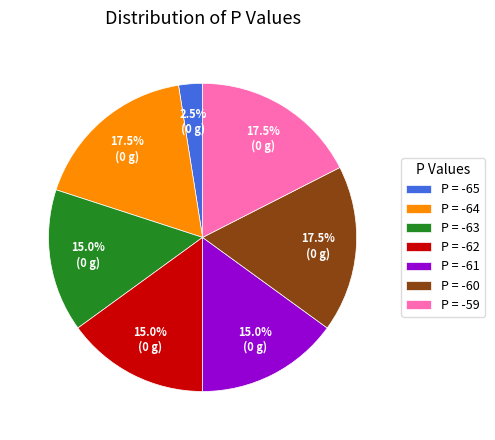

What is the total percentage of P = -60 and P = -59?

35.0%